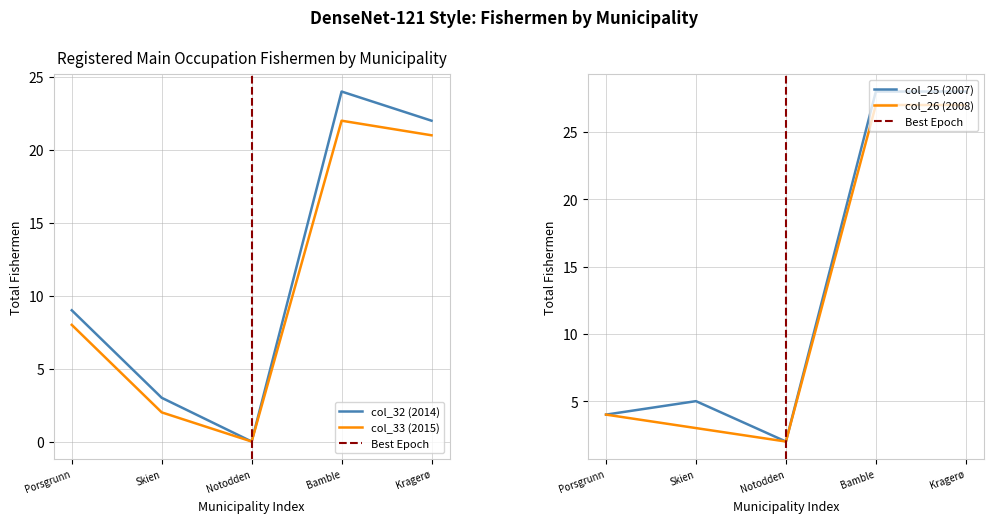

How many interior local valleys does the col_25 series have?

1